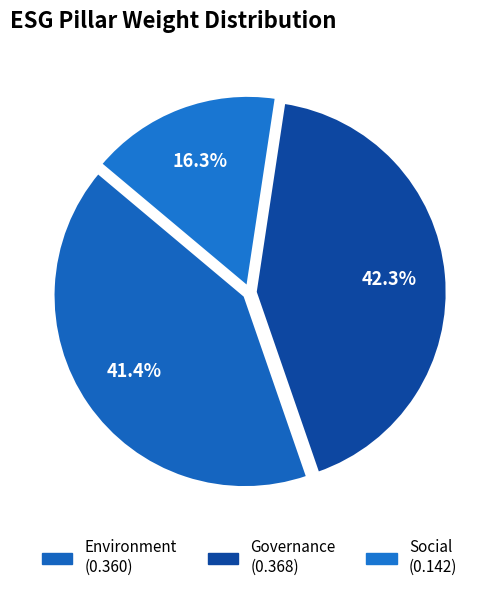

Count the number of slices in the pie.

3